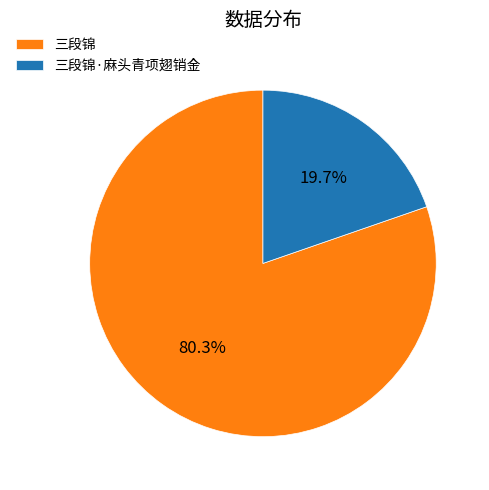

To the nearest percent, what is the average slice percentage?

50%